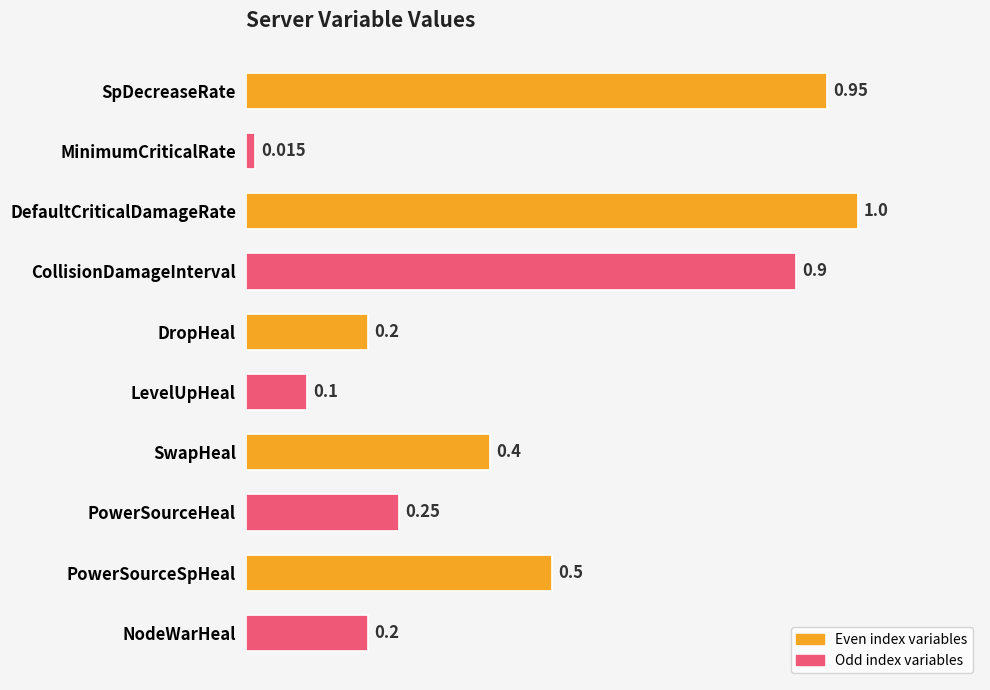

What is the label of the 9th bar from the bottom?

MinimumCriticalRate